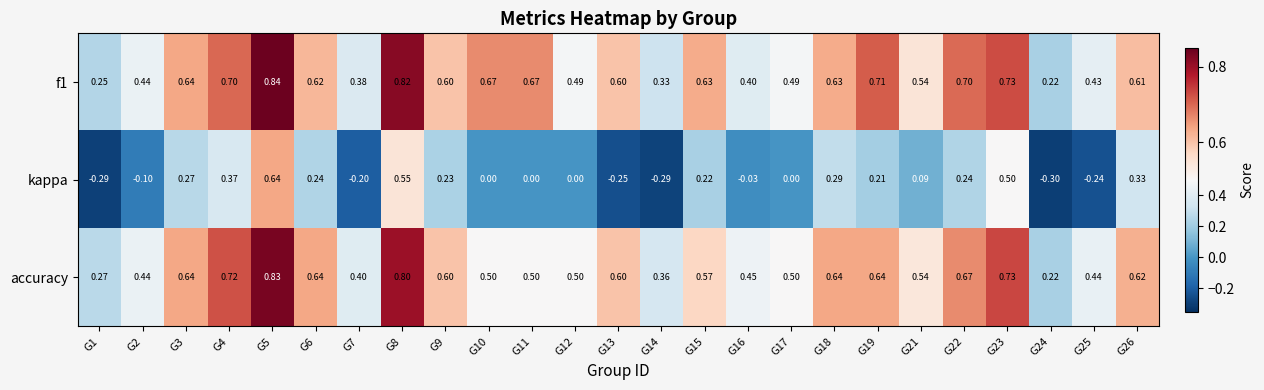

Which series has the largest range (max minus min)?

kappa